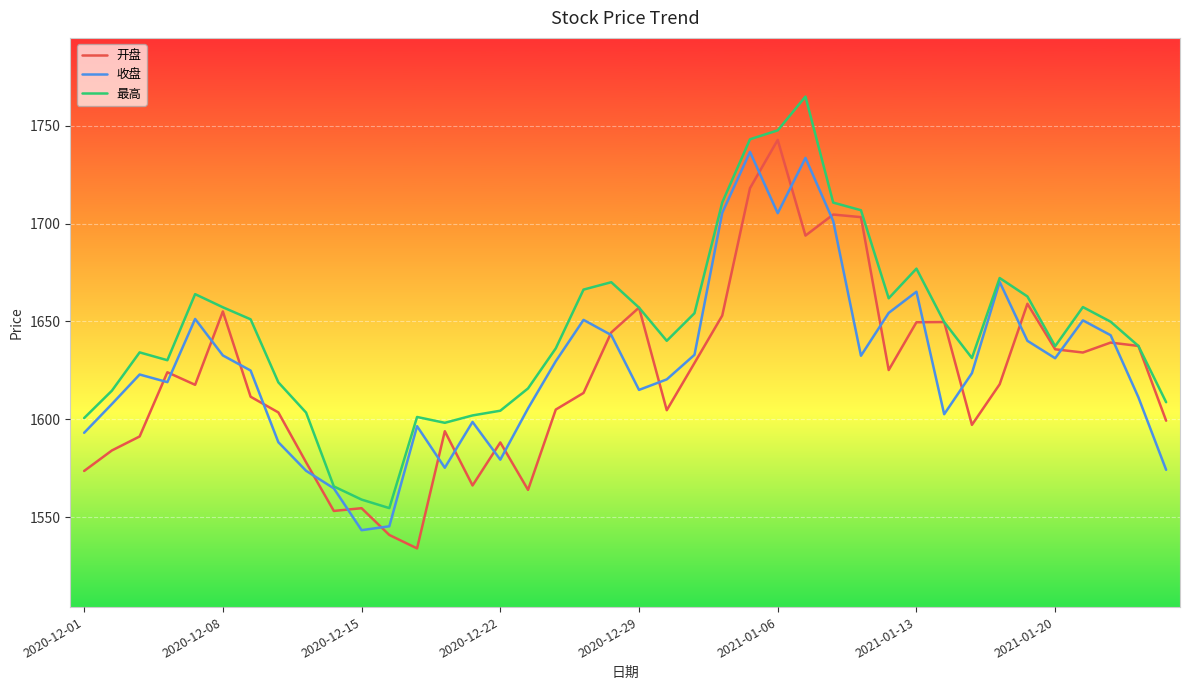

How many lines are shown in the chart?

3